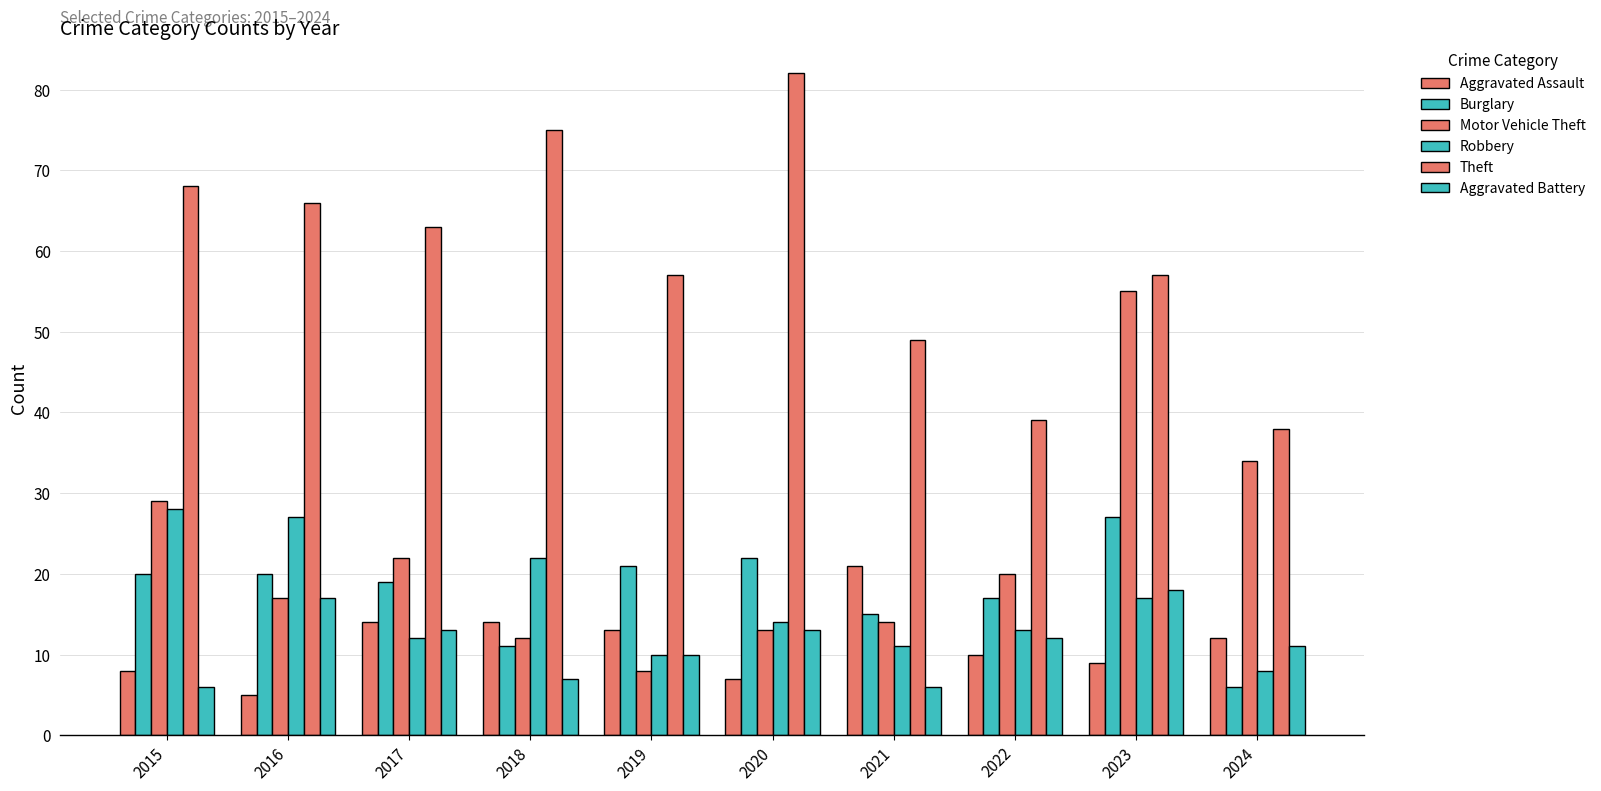

Which series changed the most between 2016 and 2018?

Aggravated Battery